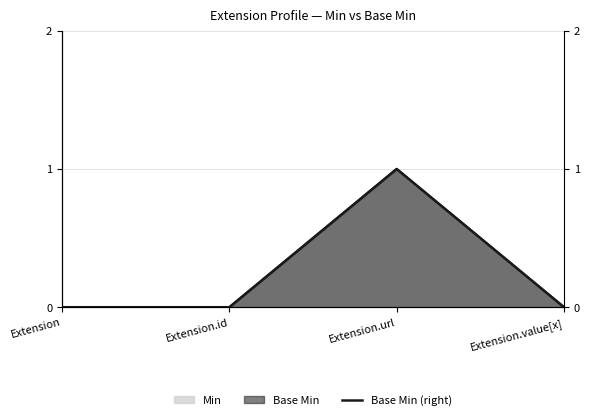

What is the label of the 3rd point from the left?

Extension.url